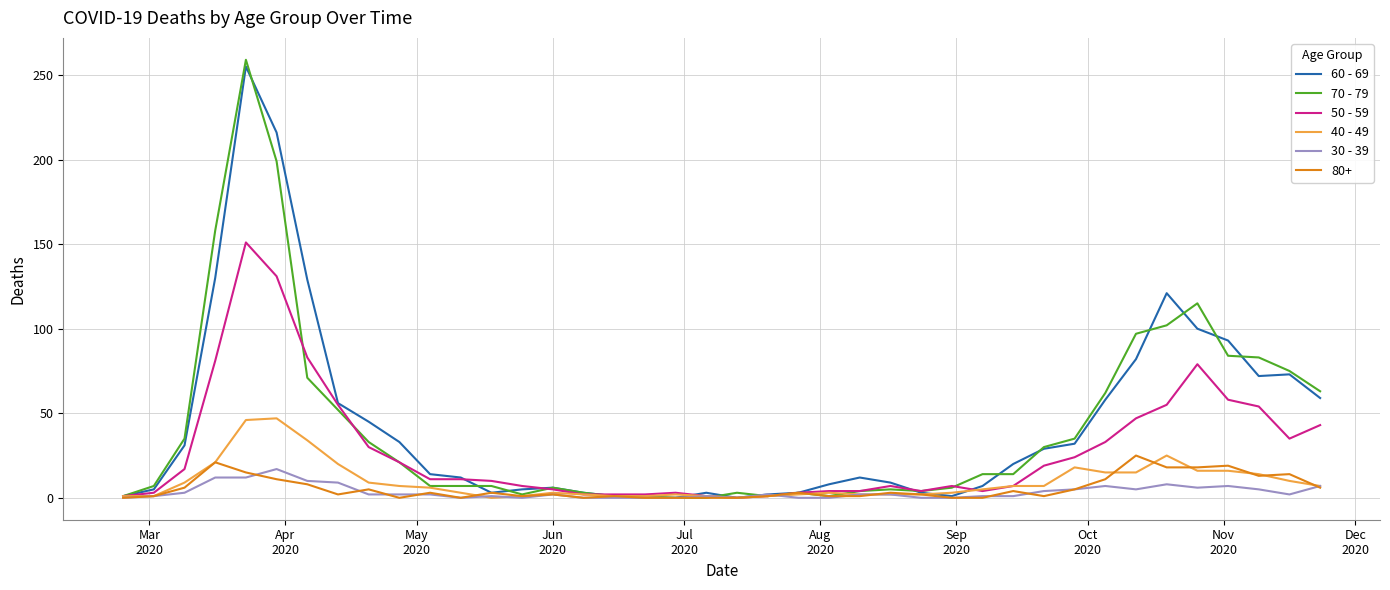

Which series has the largest range (max minus min)?

70 - 79